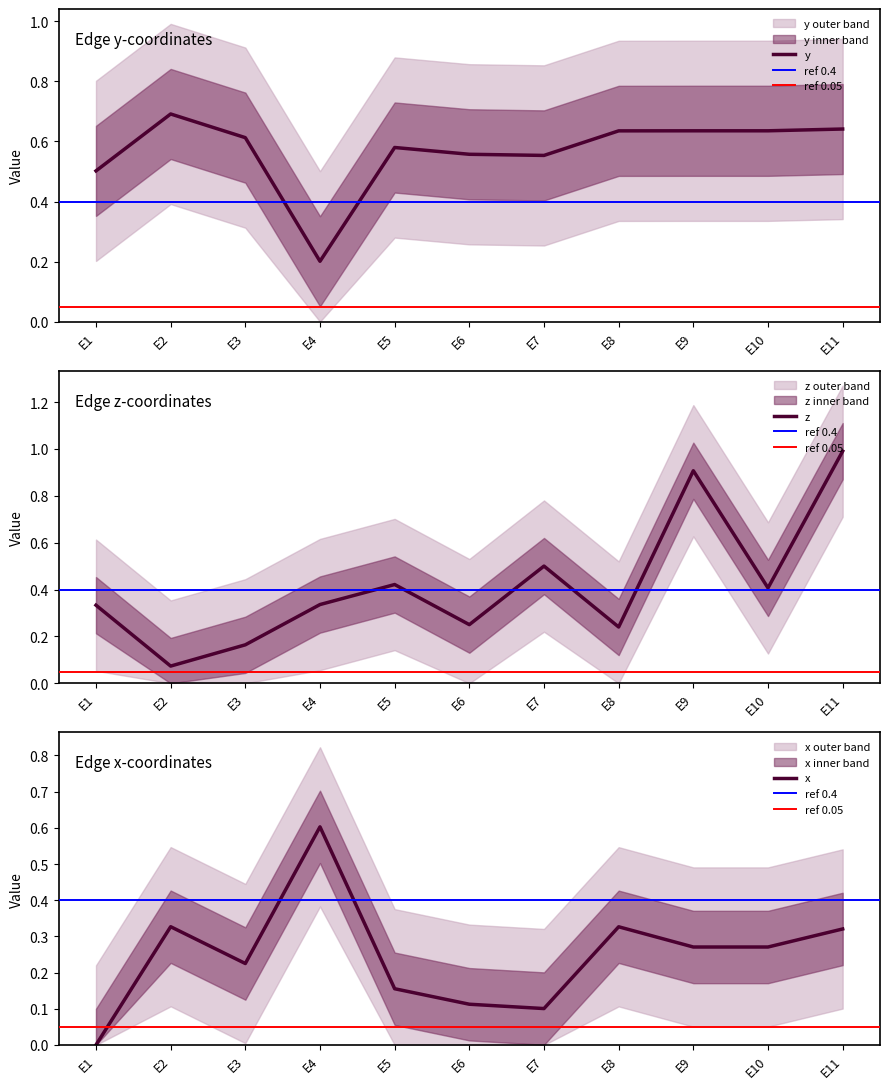

List the series in order of their peak value, lowest first.

x, y, z